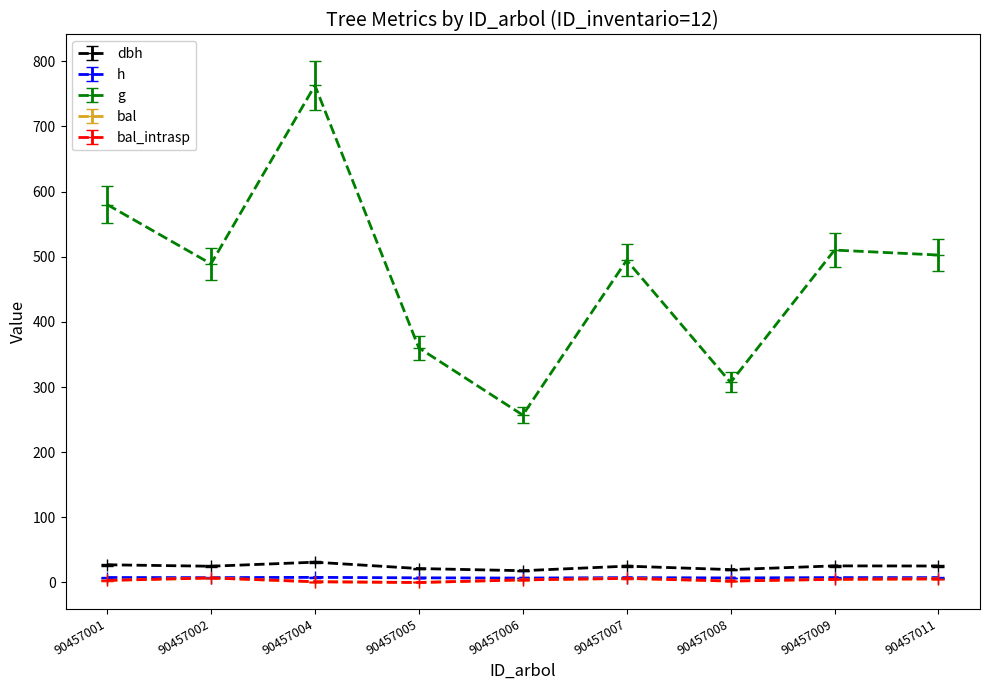

What is the value of the h point at the 9th from the left?

7.5